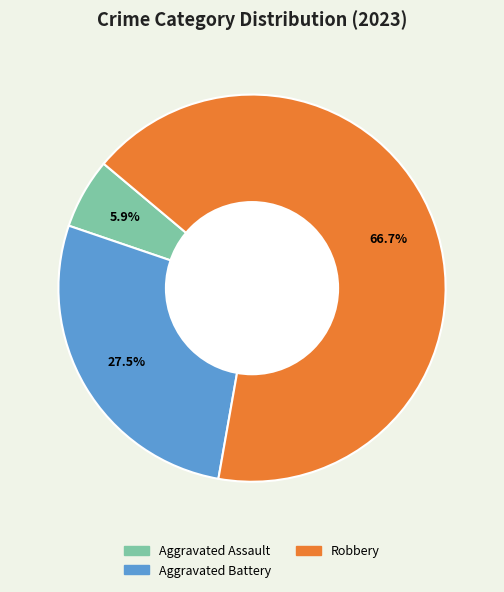

Is there any slice that represents more than half of the pie?

Yes